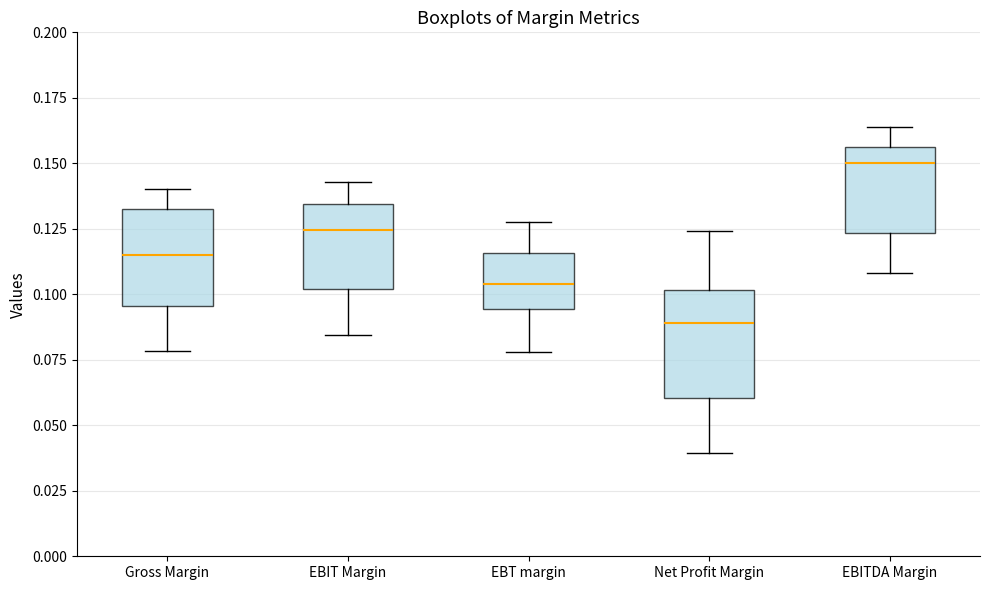

Reading left to right, transcribe this box plot: for each box, give where its median line is, the range the box spans, and where its two whiskers end, as read against the y-axis. The values are not printed on the chart, so give them approximately, as read against the axis.

Gross Margin: median 0.115, box 0.095 to 0.130, whiskers 0.080 to 0.140
EBIT Margin: median 0.125, box 0.100 to 0.135, whiskers 0.085 to 0.145
EBT margin: median 0.105, box 0.095 to 0.115, whiskers 0.080 to 0.130
Net Profit Margin: median 0.090, box 0.060 to 0.100, whiskers 0.040 to 0.125
EBITDA Margin: median 0.150, box 0.125 to 0.155, whiskers 0.110 to 0.165